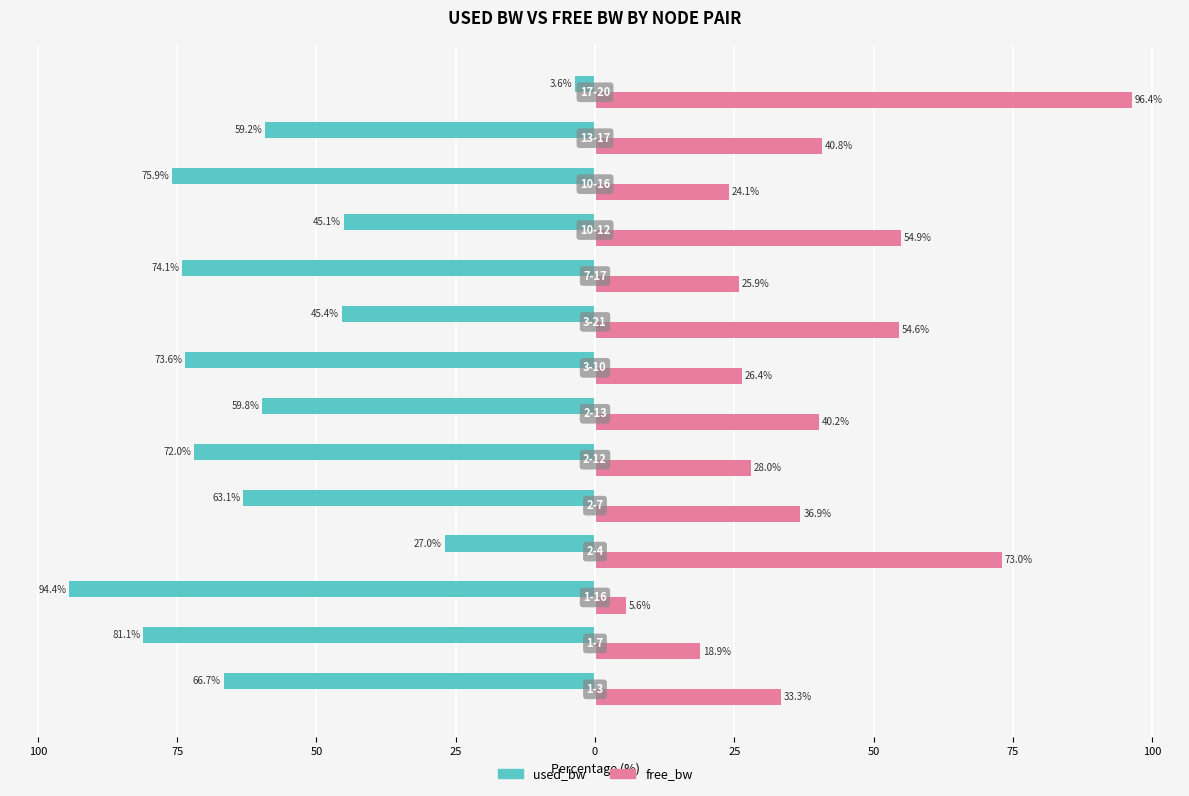

What are all the series names shown in the legend?

used_bw, free_bw